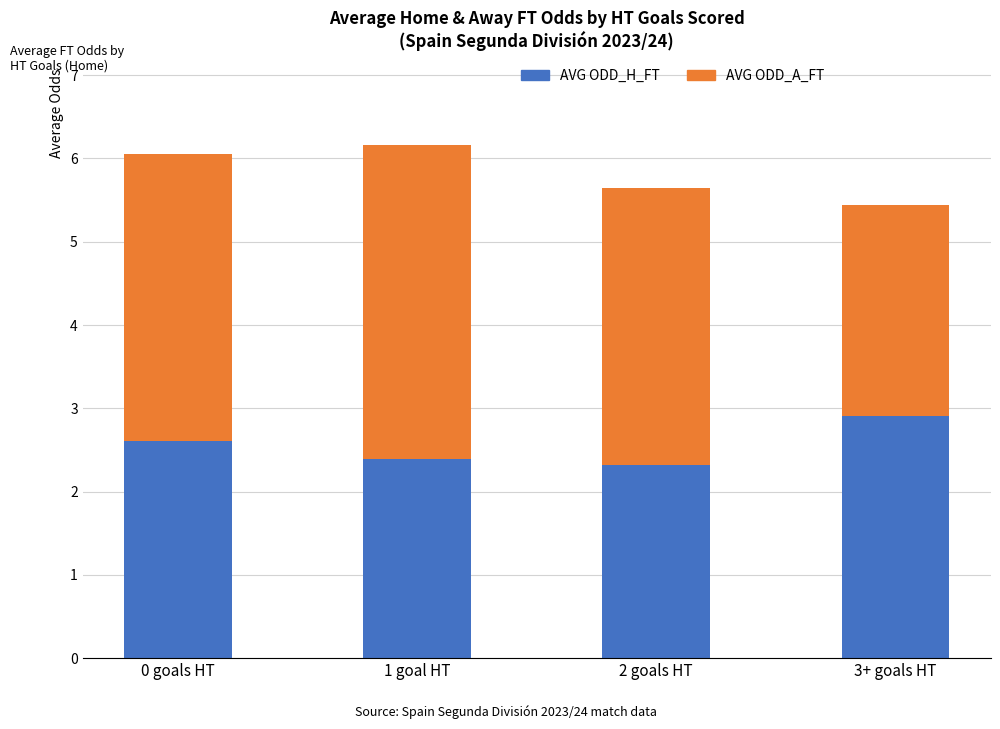

What is the total value across all series at 3+ goals HT?

5.4